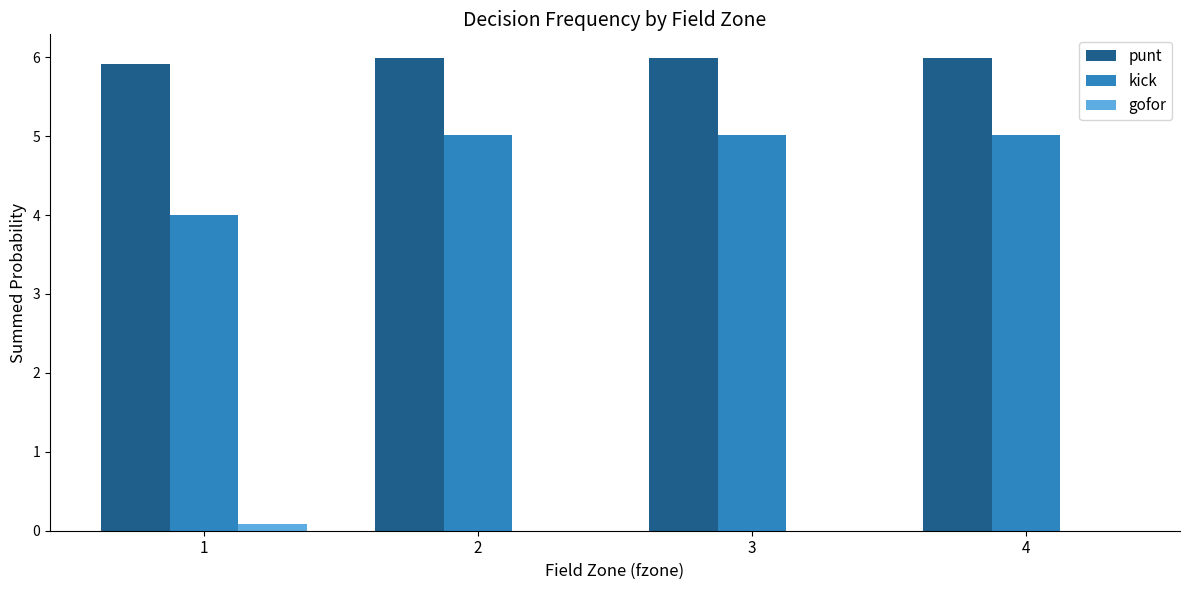

Which series has the widest spread of values?

kick